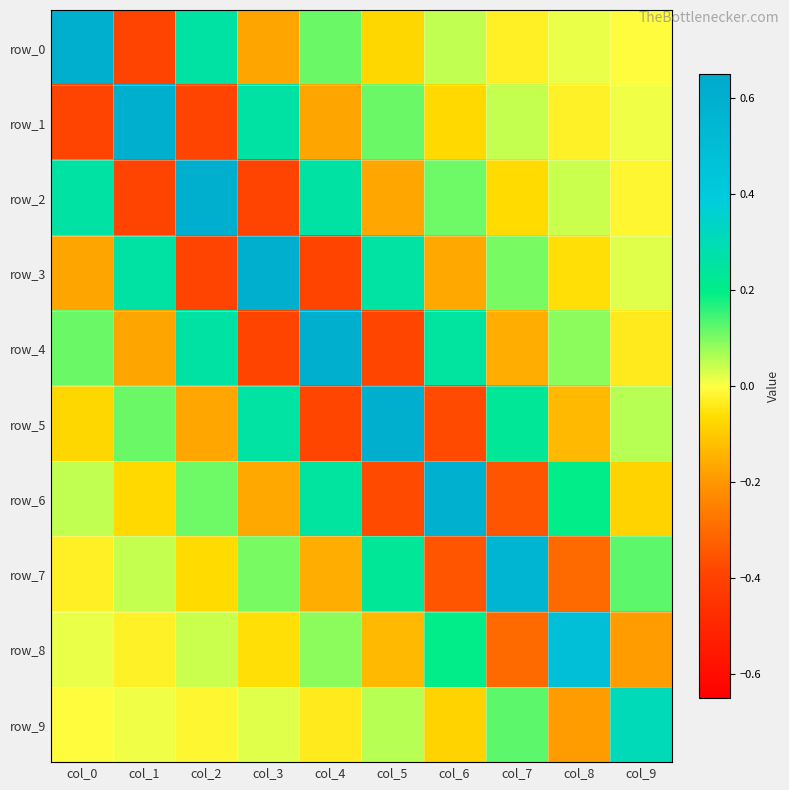

What is the minimum value for row_0?

-0.4